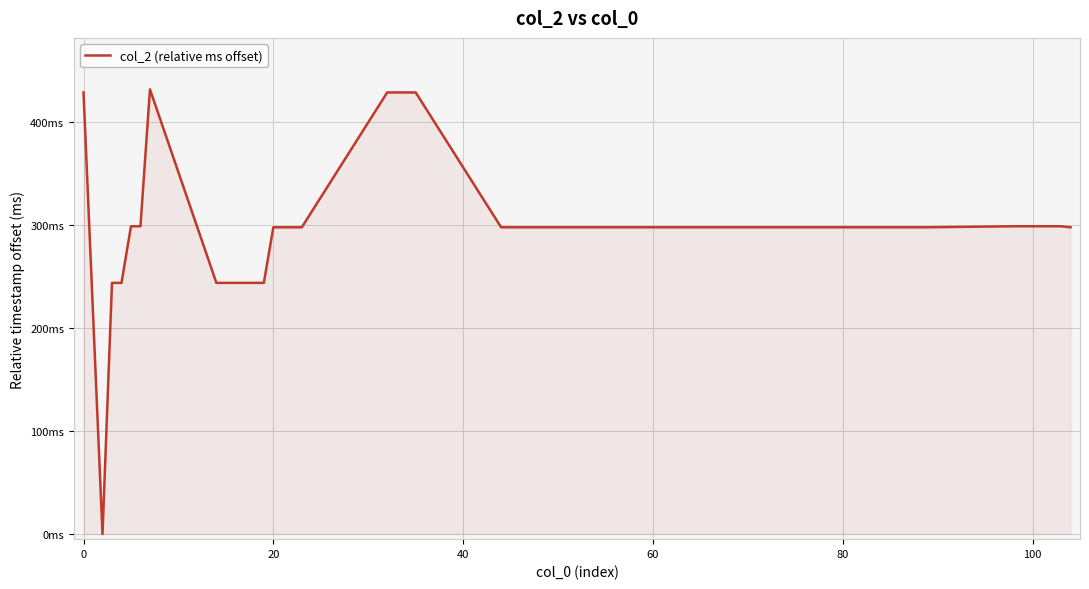

Does the chart display data point markers on the line(s)?

No